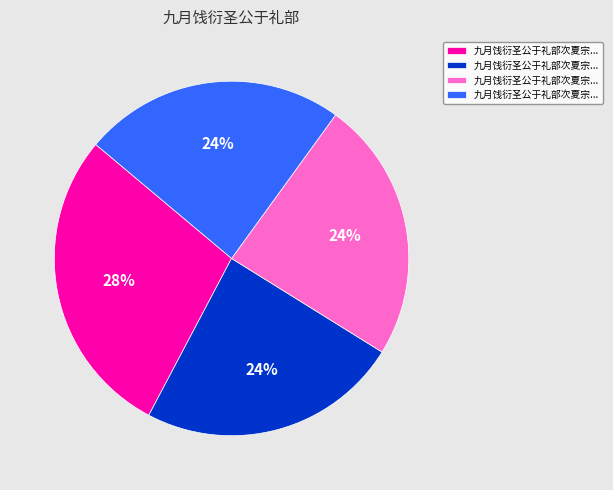

To the nearest percent, what is the average slice percentage?

25%